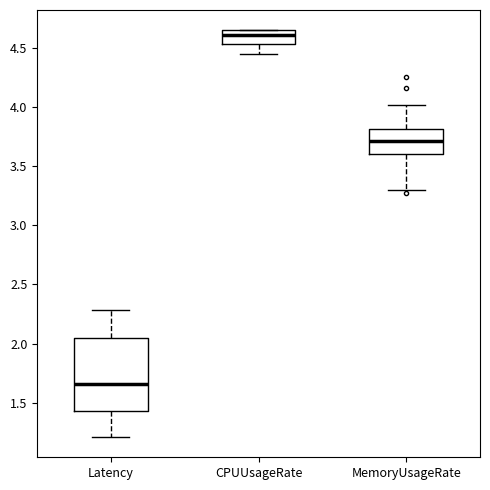

Reading left to right, transcribe this box plot: for each box, give where its median line is, the range the box spans, and where its two whiskers end, as read against the y-axis. The values are not printed on the chart, so give them approximately, as read against the axis.

Latency: median 1.65, box 1.45 to 2.05, whiskers 1.20 to 2.30
CPUUsageRate: median 4.60, box 4.55 to 4.65, whiskers 4.45 to 4.65
MemoryUsageRate: median 3.70, box 3.60 to 3.80, whiskers 3.30 to 4.00